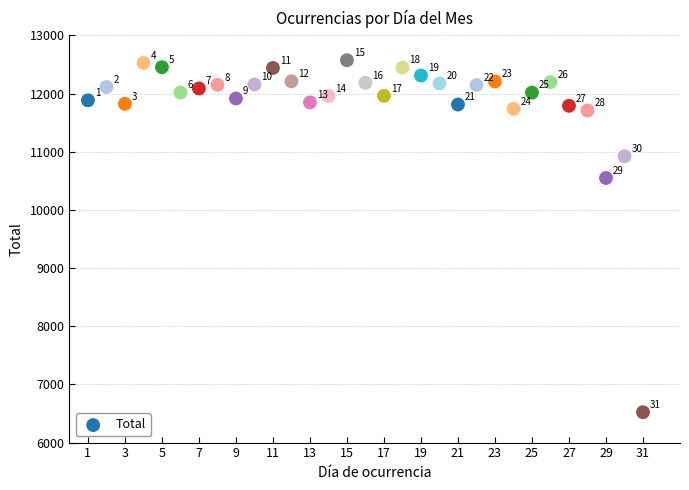

What Y value in the scatter plot is closest to 9548?

10549